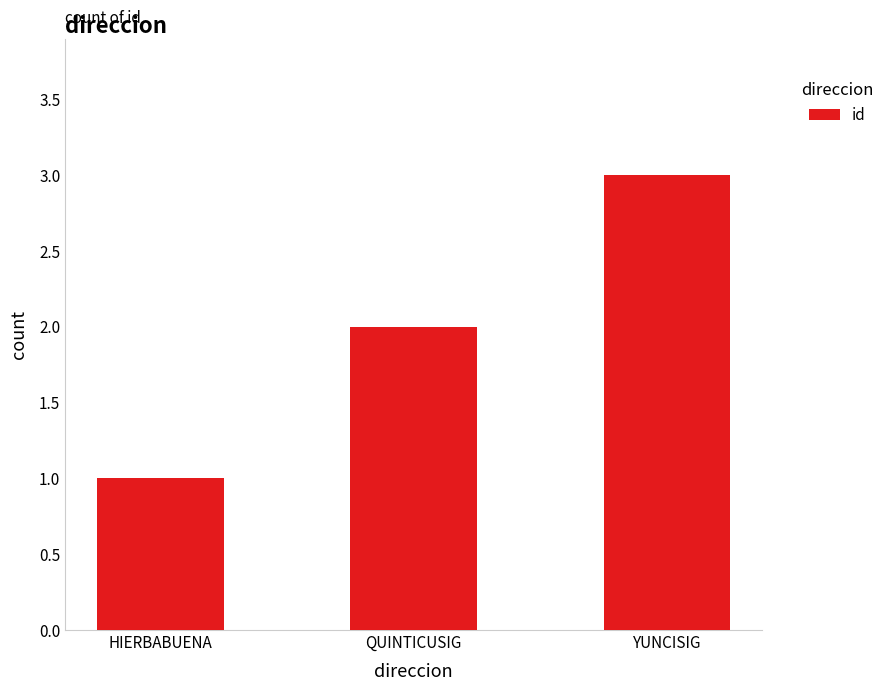

Read the value at YUNCISIG.

3